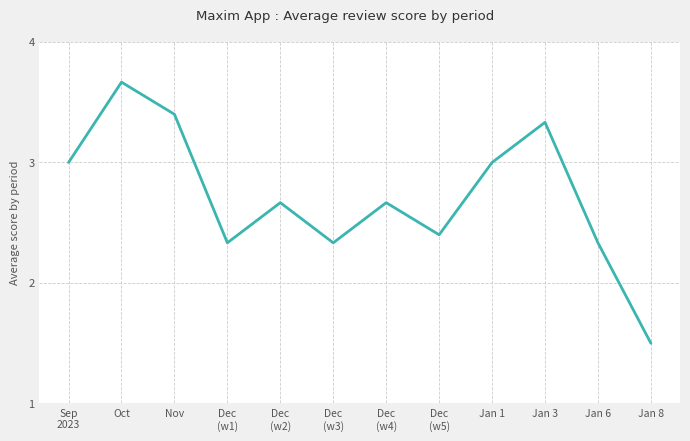

What is the difference between the maximum and minimum values?

2.2